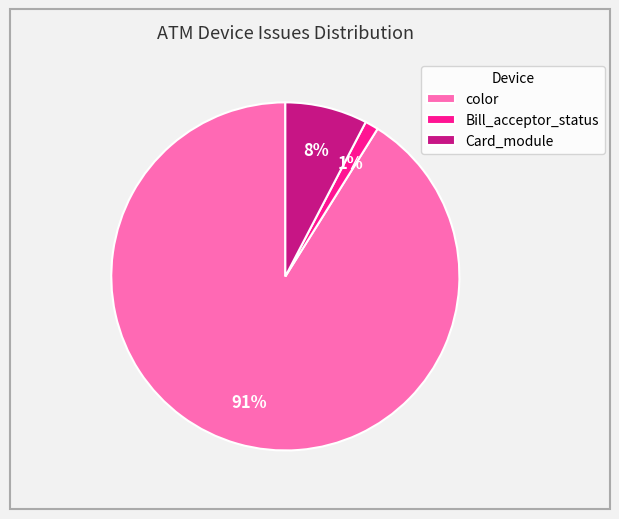

Does any single category account for the majority?

Yes